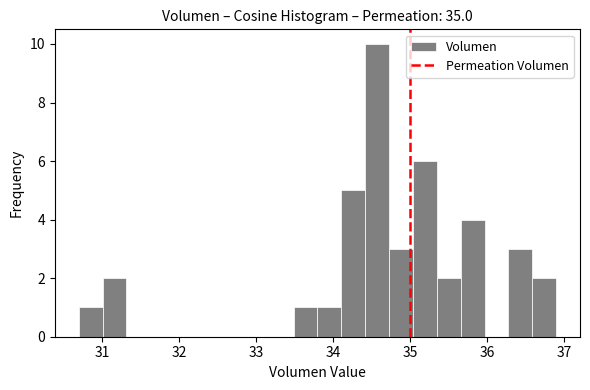

Around what value on the x-axis is the tallest bar? Give the approximate position of its centre, as read against the axis.

34.6